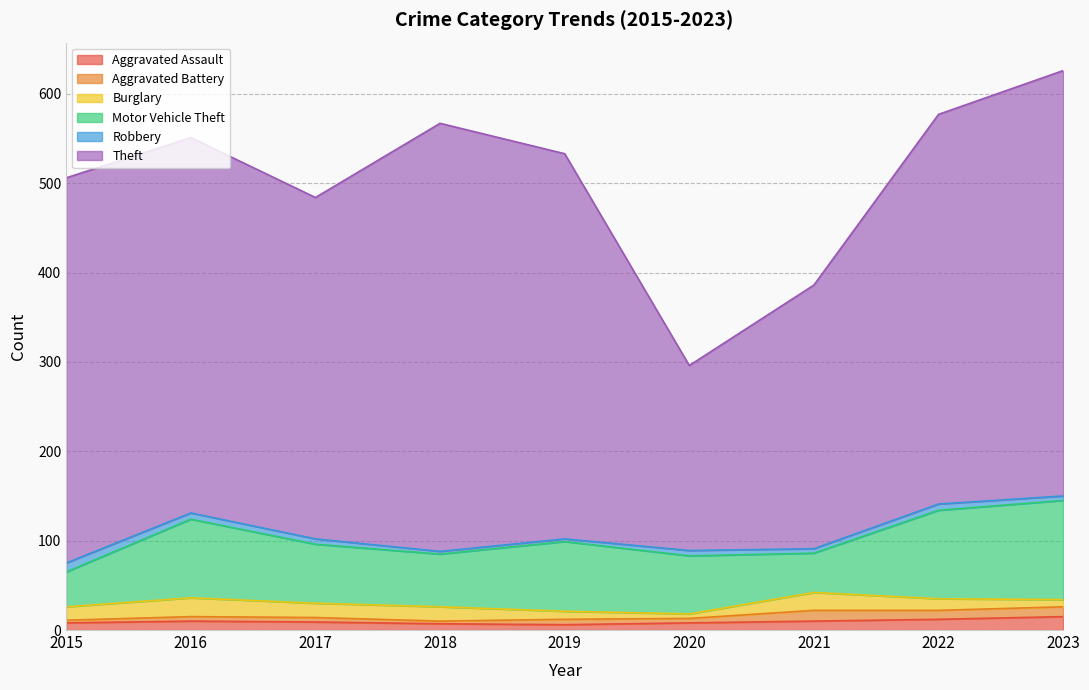

What is the average value of the Theft series?

395